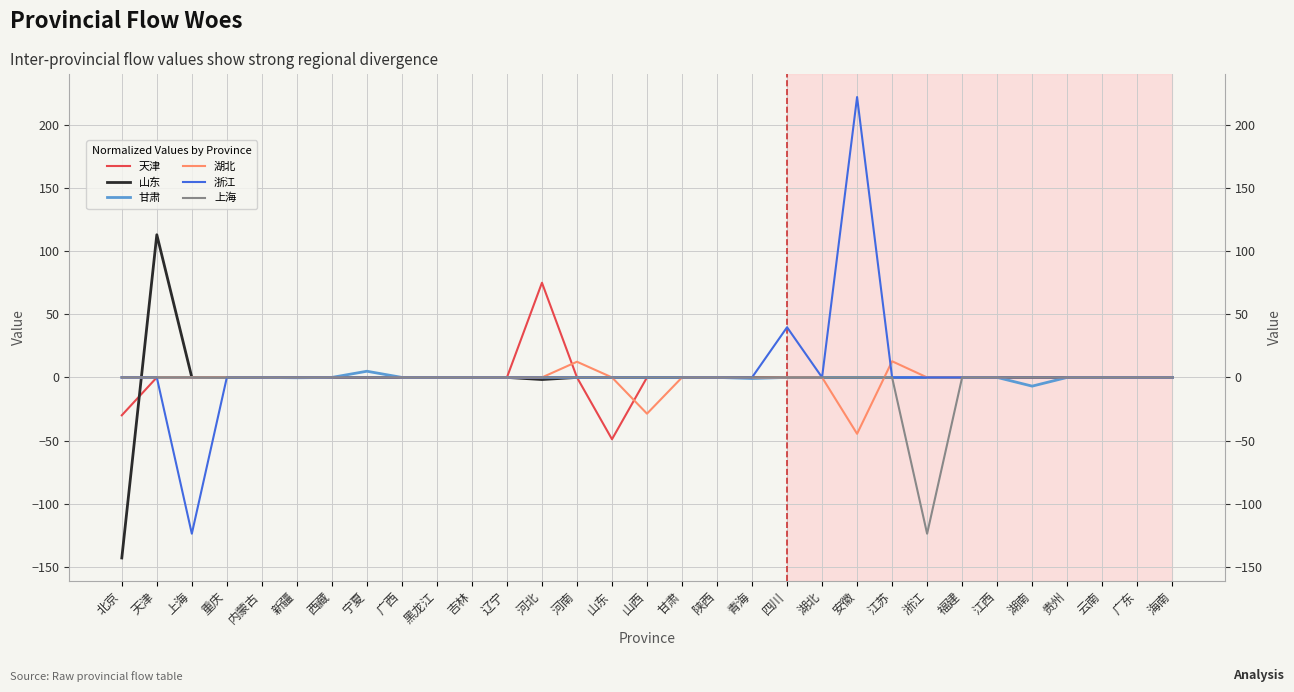

Reading left to right, transcribe all the data shown in this chart.

天津: -30.0	0.0	0.0	0.0	0.0	0.0	0.0	0.0	0.0	0.0	0.0	0.0	74.9	0.0	-48.9	0.0	0.0	0.0	0.0	0.0	0.0	0.0	0.0	0.0	0.0	0.0	0.0	0.0	0.0	0.0	0.0
山东: -142.8	112.9	0.0	0.0	0.0	0.0	0.0	0.0	0.0	0.0	0.0	0.0	-1.7	0.0	0.0	0.0	0.0	0.0	0.0	0.0	0.0	0.0	0.0	0.0	0.0	0.0	0.0	0.0	0.0	0.0	0.0
甘肃: 0.0	0.0	0.0	0.0	0.0	-0.3	0.0	4.9	0.0	0.0	0.0	0.0	0.0	0.0	0.0	0.0	0.0	0.0	-0.8	0.0	0.0	0.0	0.0	0.0	0.0	0.0	-6.9	0.0	0.0	0.0	0.0
湖北: 0.0	0.0	0.0	0.1	0.0	0.0	0.0	0.0	0.0	0.0	0.0	0.0	0.0	12.4	0.0	-28.7	0.0	0.0	0.0	0.0	0.0	-44.6	12.8	0.0	0.0	0.0	0.0	0.0	0.0	0.0	0.0
浙江: 0.0	0.0	-123.6	0.0	0.0	0.0	0.0	0.0	0.0	0.0	0.0	0.0	0.0	0.0	0.0	0.0	0.0	0.0	0.0	39.7	0.0	221.8	0.0	0.0	0.0	0.0	0.0	0.0	0.0	0.0	0.0
上海: 0.0	0.0	0.0	0.0	0.0	0.0	0.0	0.0	0.0	0.0	0.0	0.0	0.0	0.0	0.0	0.0	0.0	0.0	0.0	0.0	0.0	0.0	0.0	-123.6	0.0	0.0	0.0	0.0	0.0	0.0	0.0